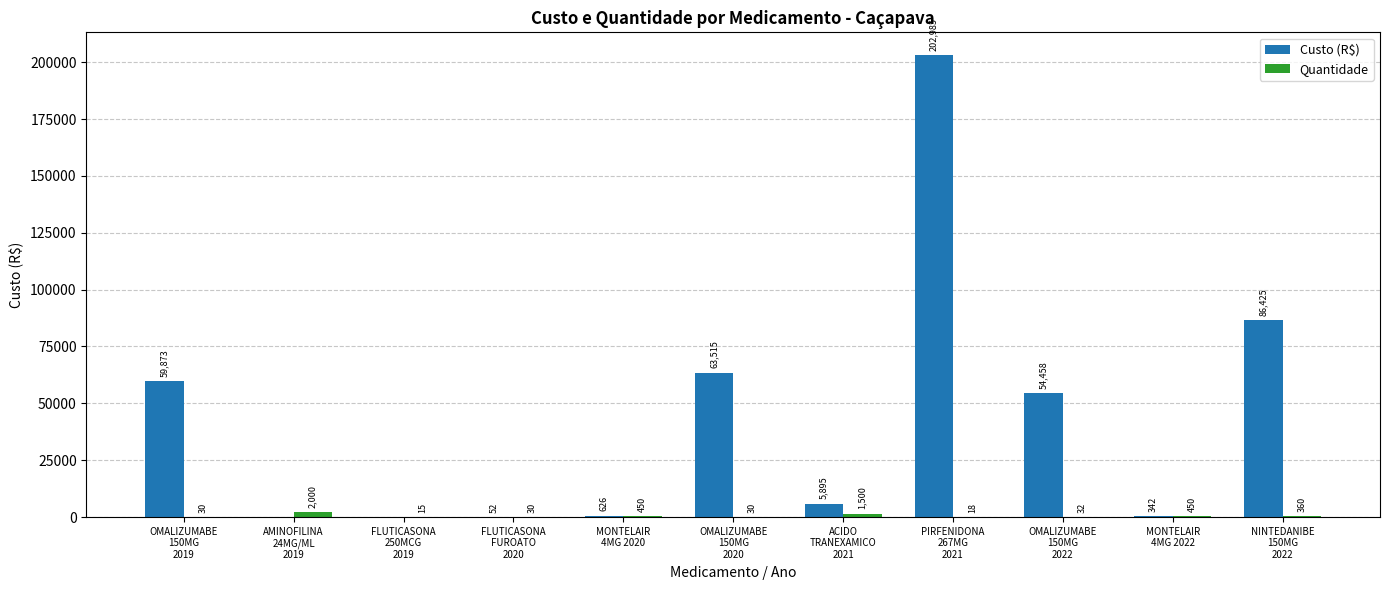

Which series has the largest total across all categories?

Custo (R$)